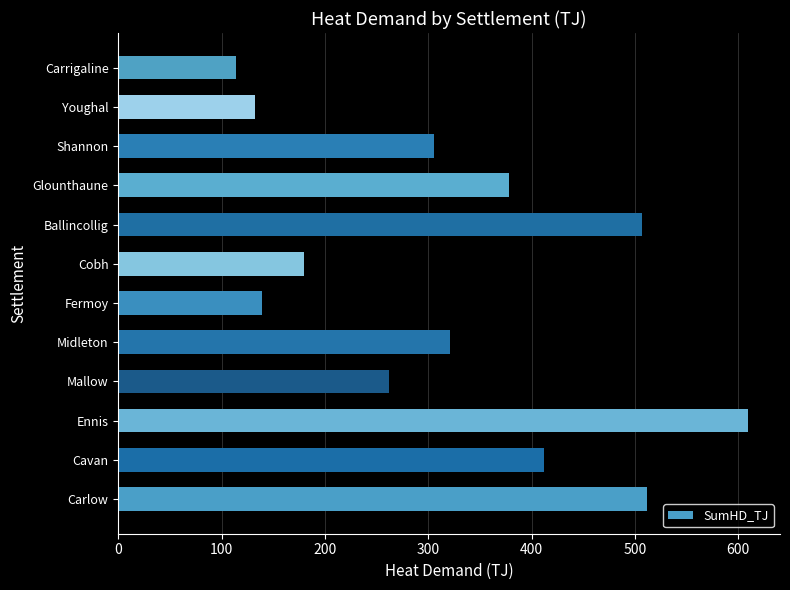

How many series are shown in this chart?

1